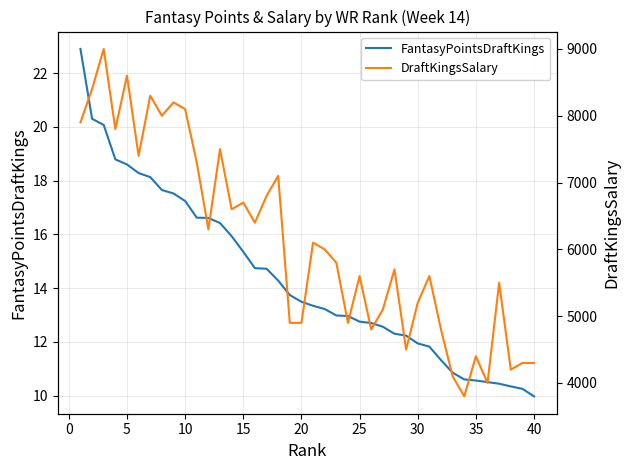

The value of FantasyPointsDraftKings at 20 is 13.5. True or false?

True